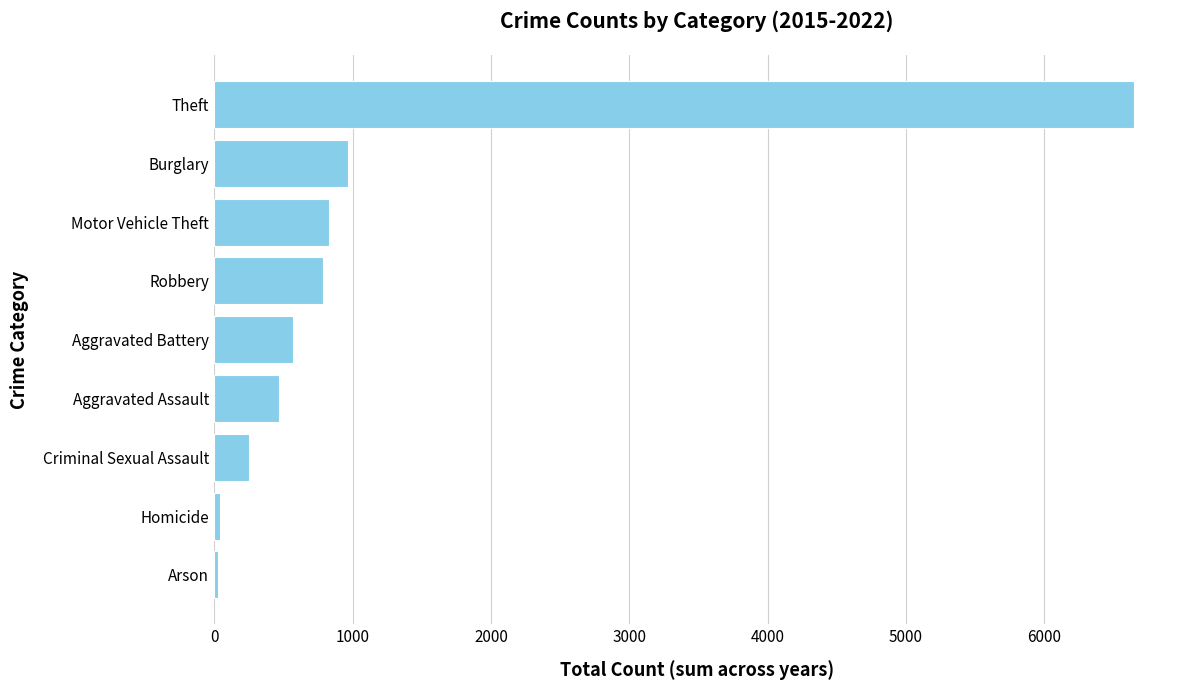

What is the greatest value displayed?

6647